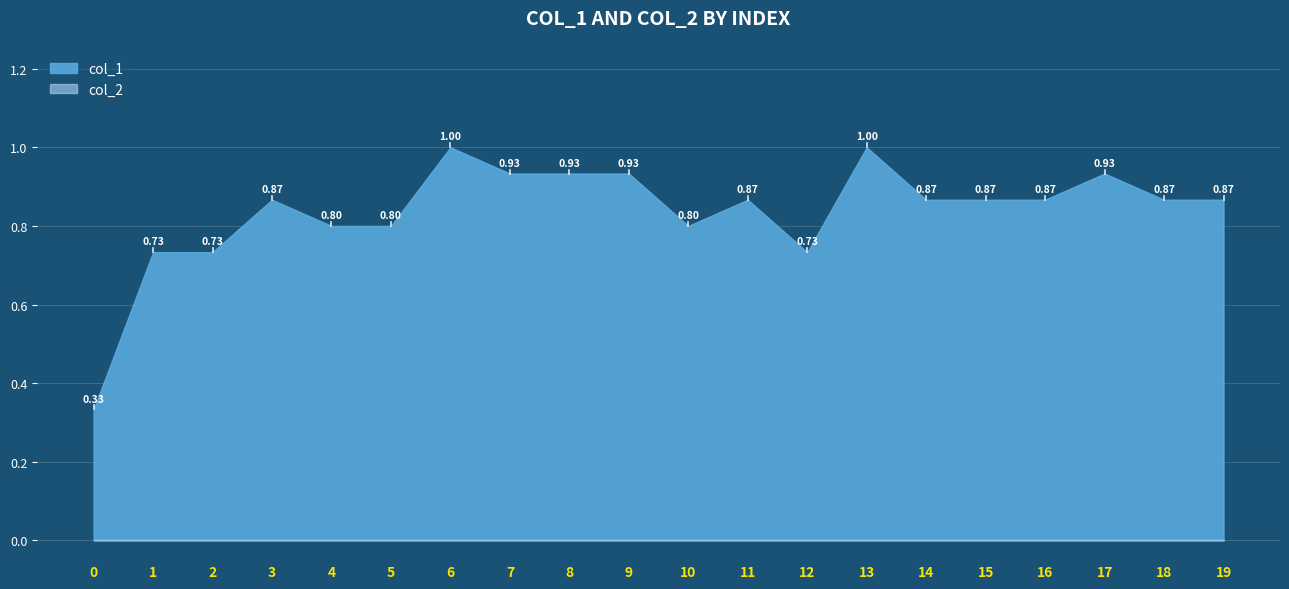

True or false: col_1 and col_2 intersect in this chart.

False